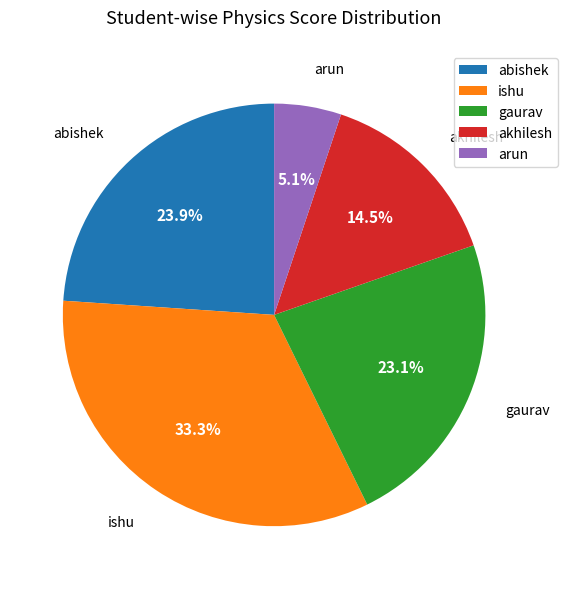

What percentage do arun and gaurav together represent?

28.2%